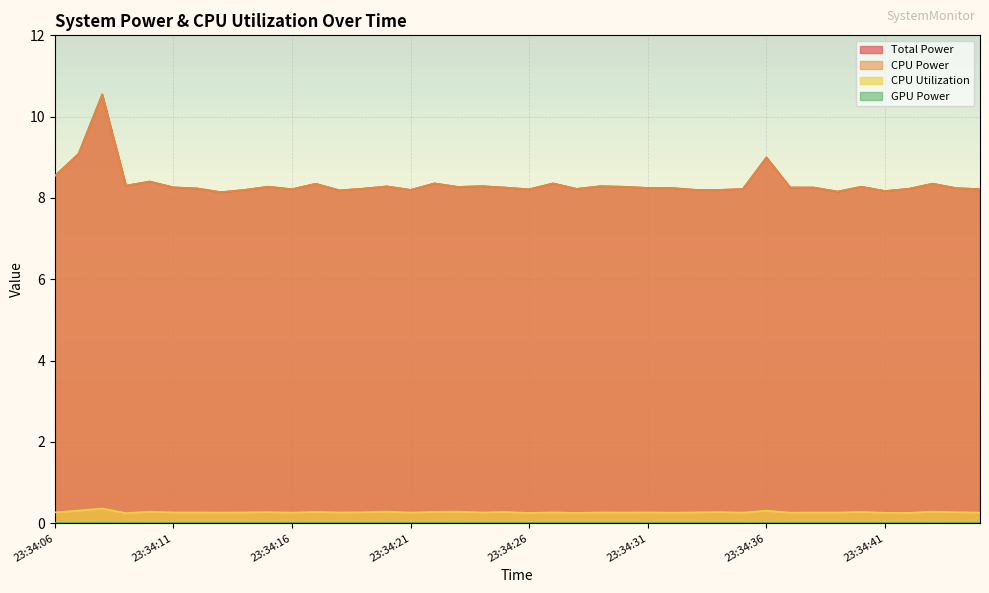

What is the minimum value for Total Power?

8.1